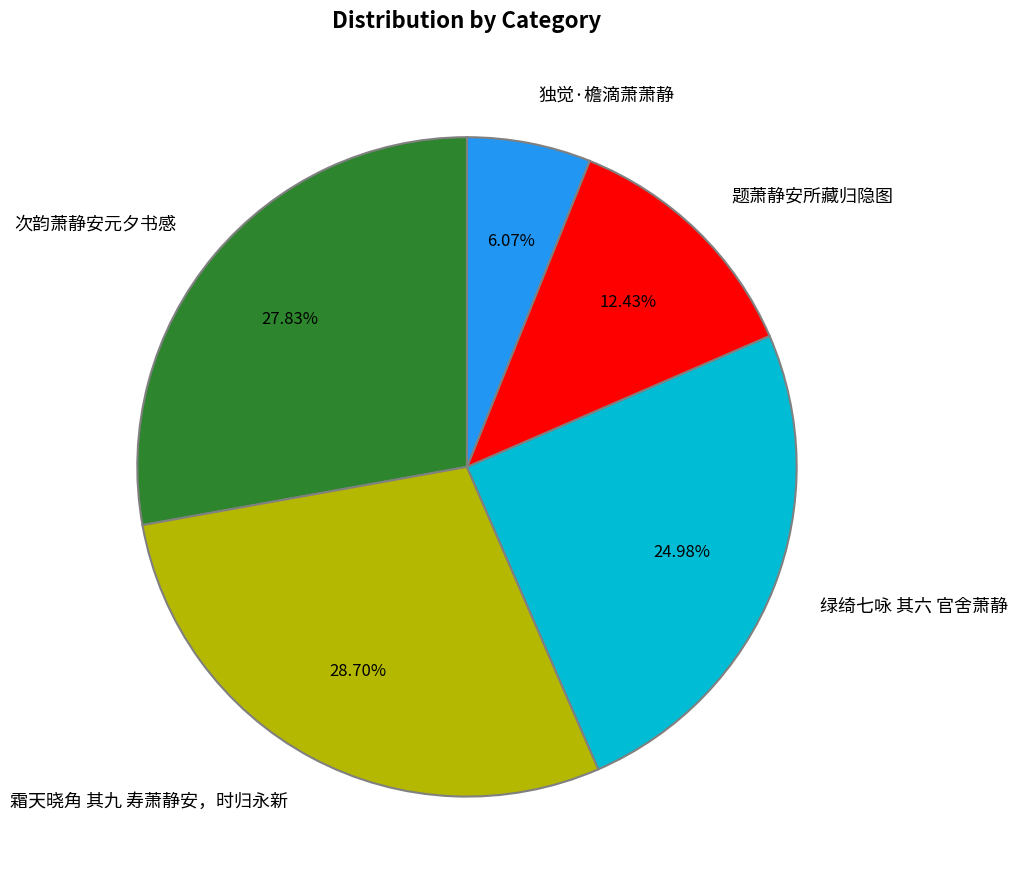

True or false: 霜天晓角 其九 寿萧静安，时归永新 accounts for 29% of the total.

True